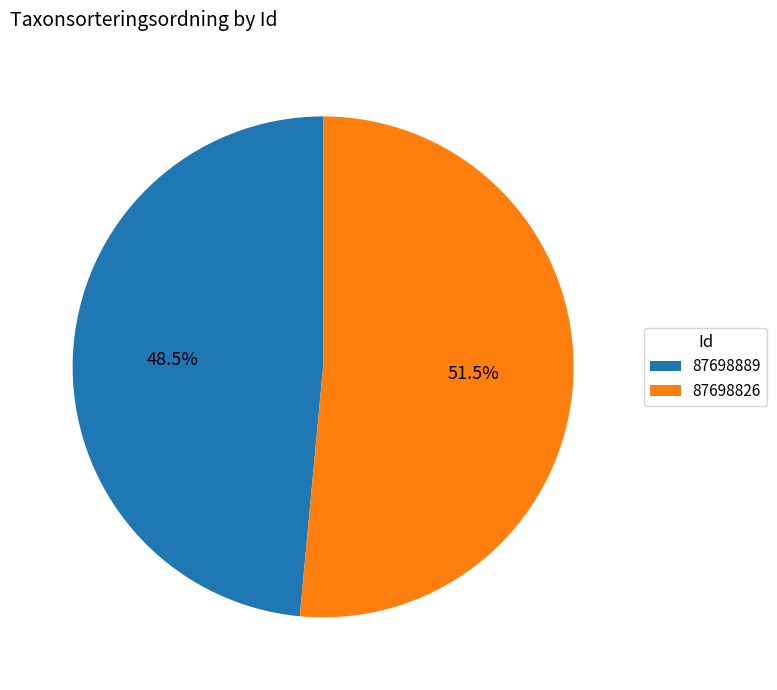

How many segments does this pie chart have?

2